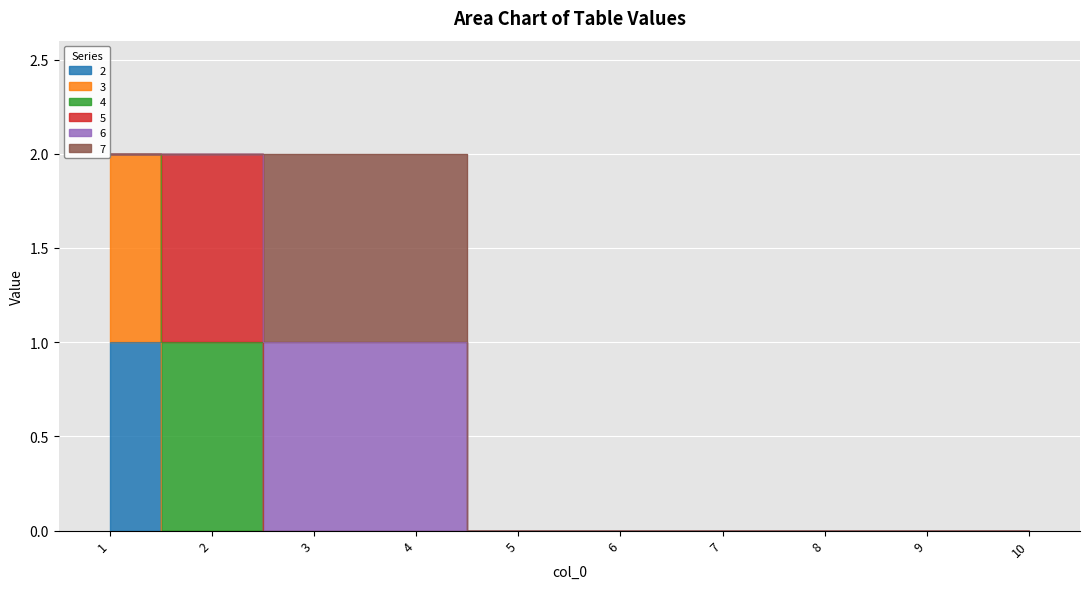

Which has a higher value, 4 or 10?

4